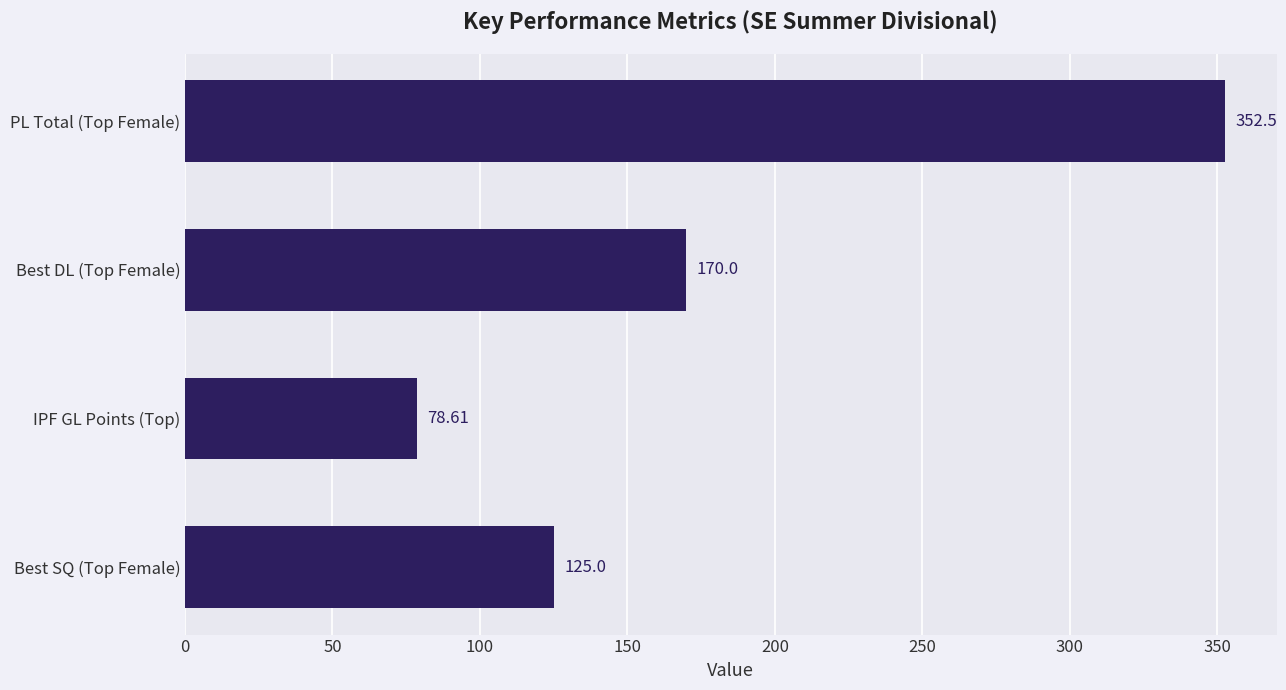

What is the difference between the second highest and minimum values?

91.4